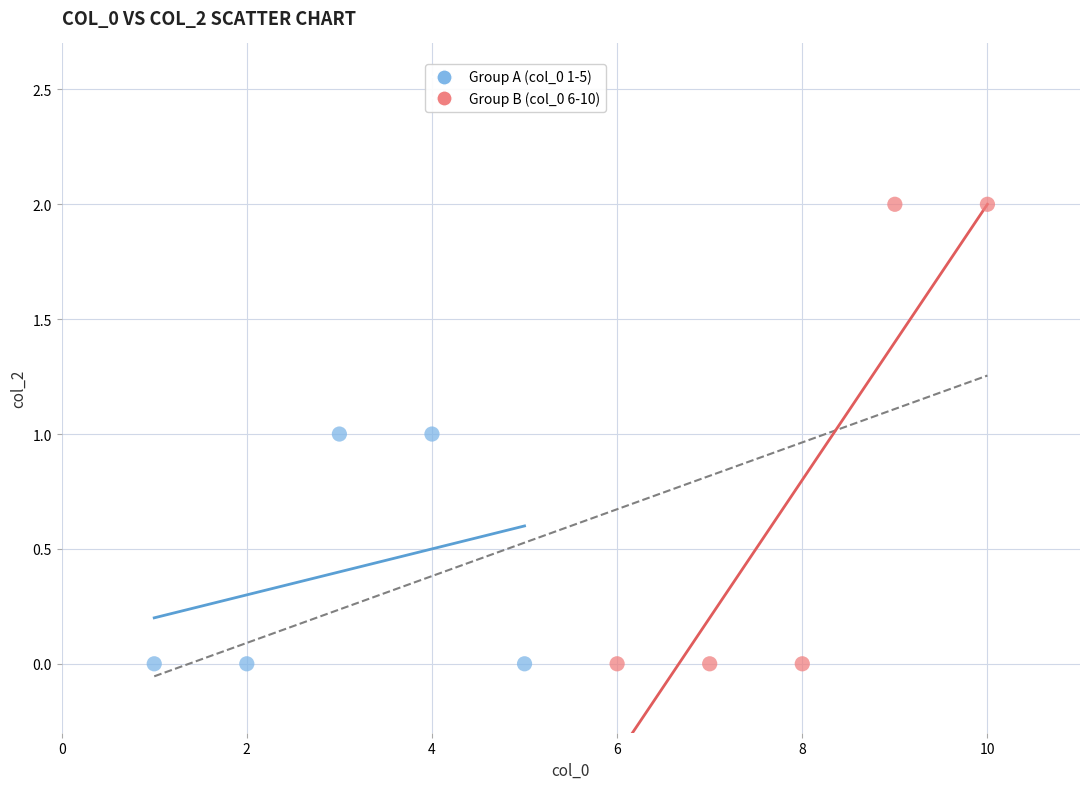

What are all the series names shown in the legend?

Group A (col_0 1-5), Group B (col_0 6-10)